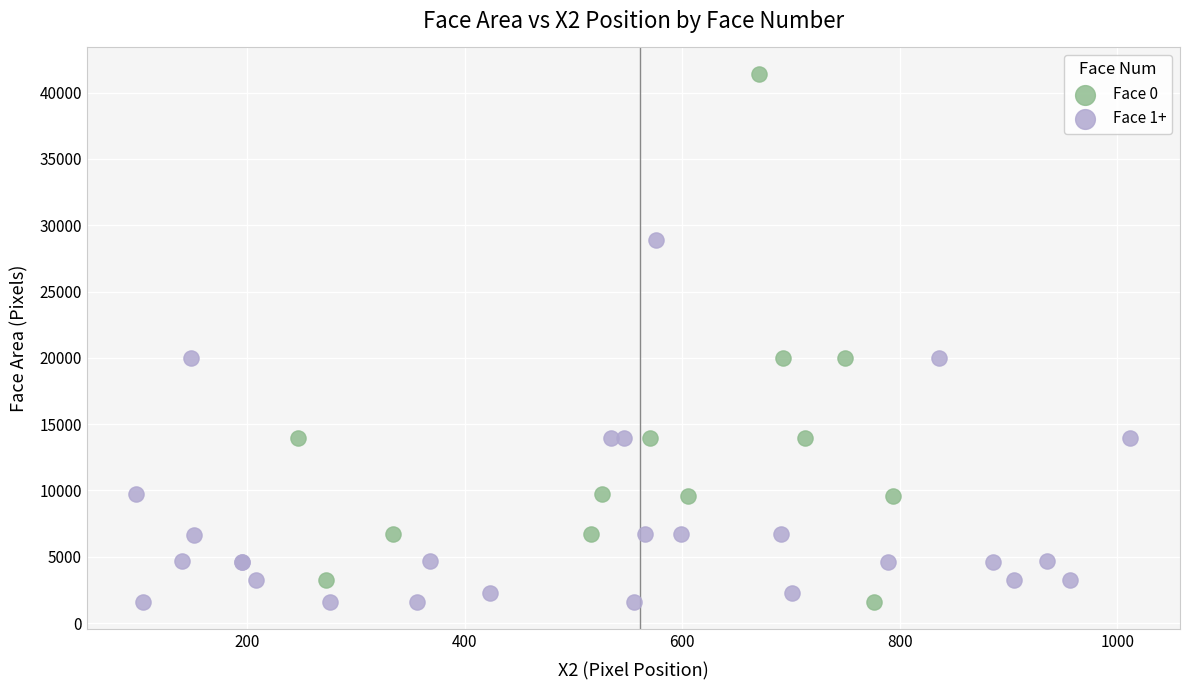

Which series has the largest Y range (max minus min)?

Face 0